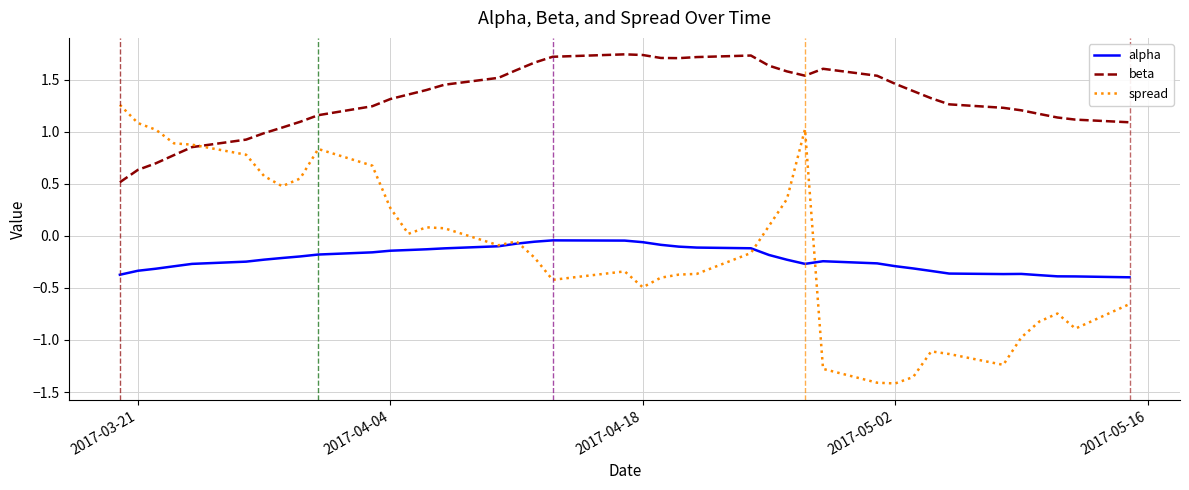

True or false: alpha and beta intersect in this chart.

False